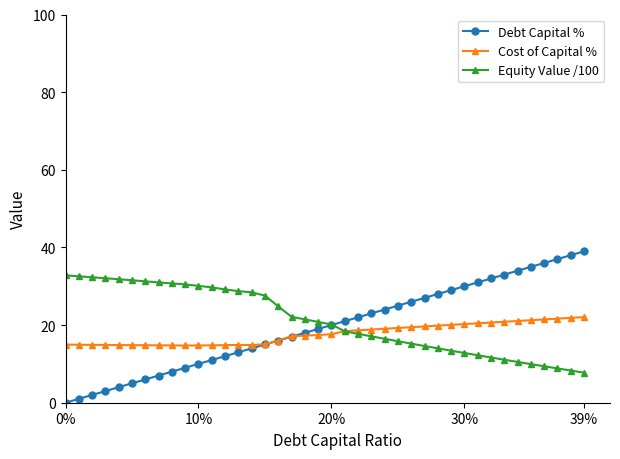

How many distinct data groups are displayed?

3